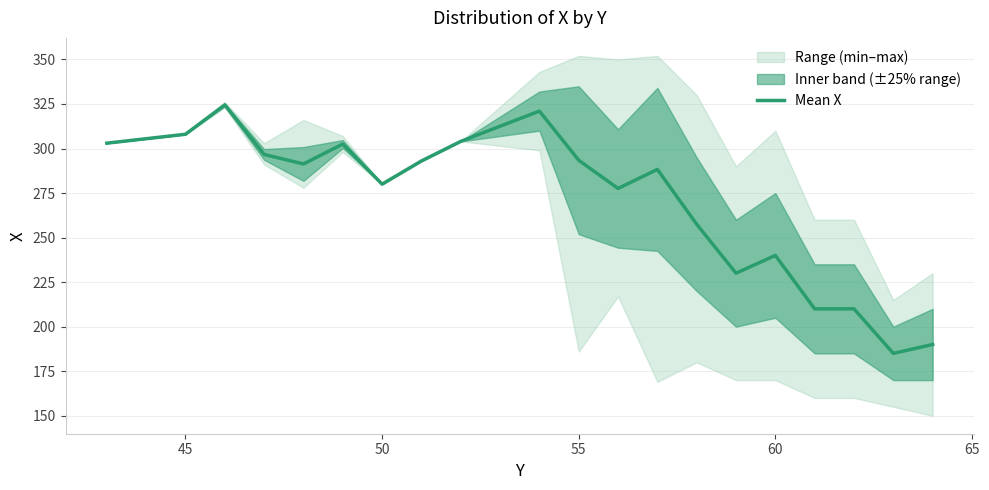

What is the highest value of the Mean X series?

324.5